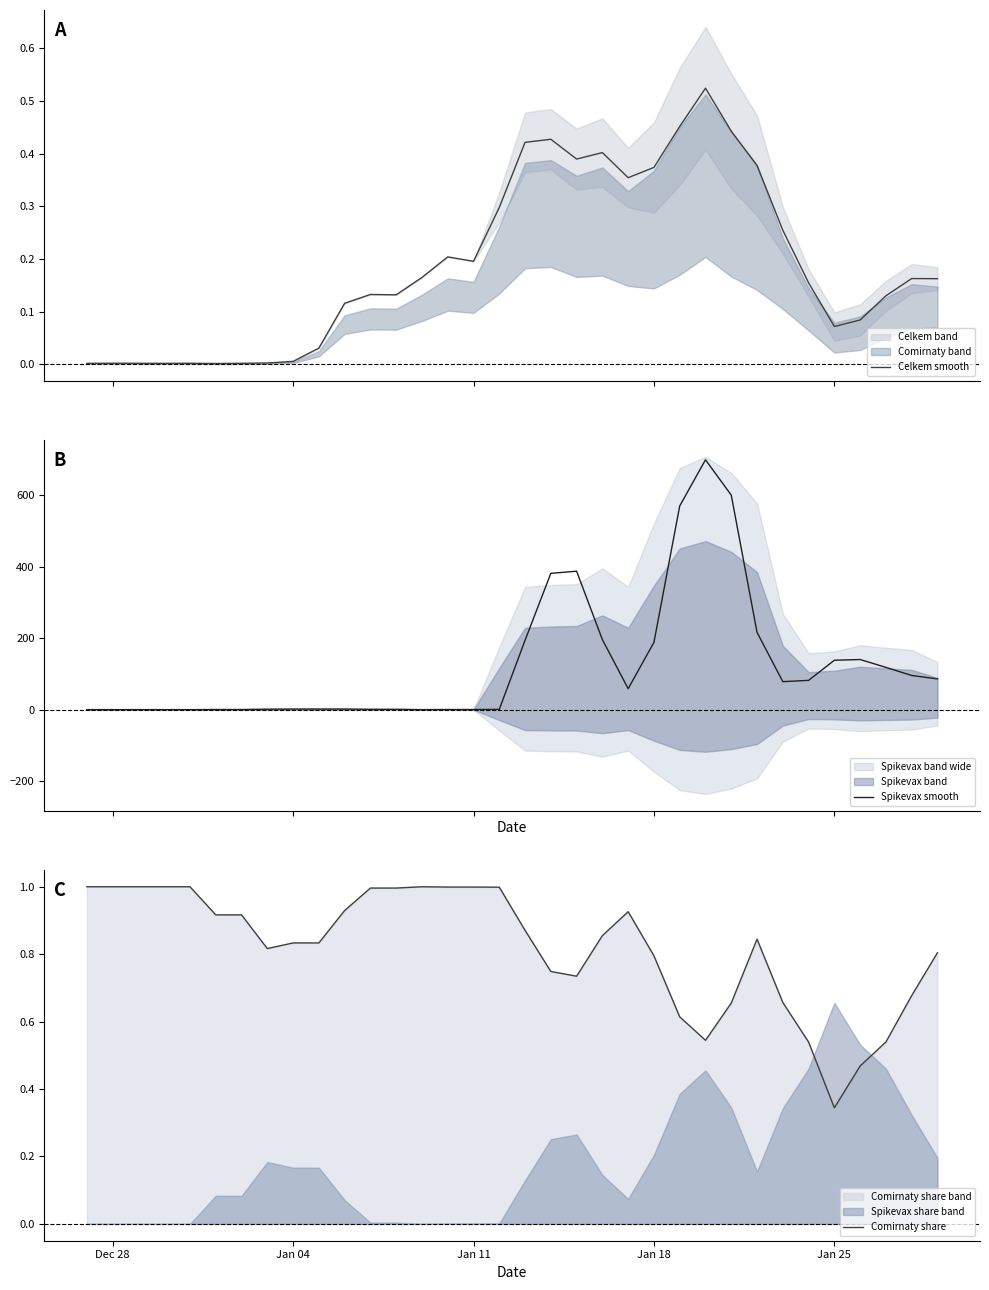

What is the maximum value for Spikevax smooth?

699.7